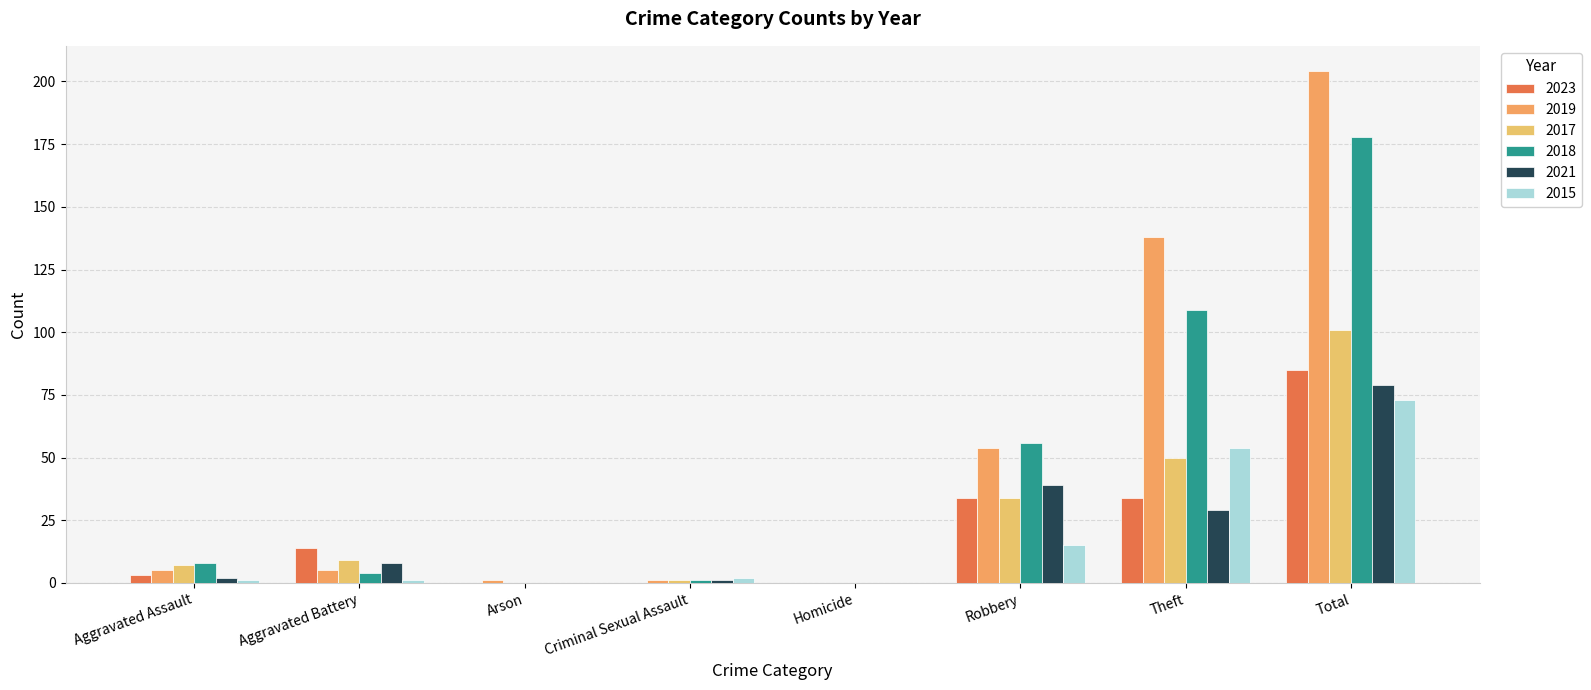

Where is 2021 nearest to the value 39?

Robbery